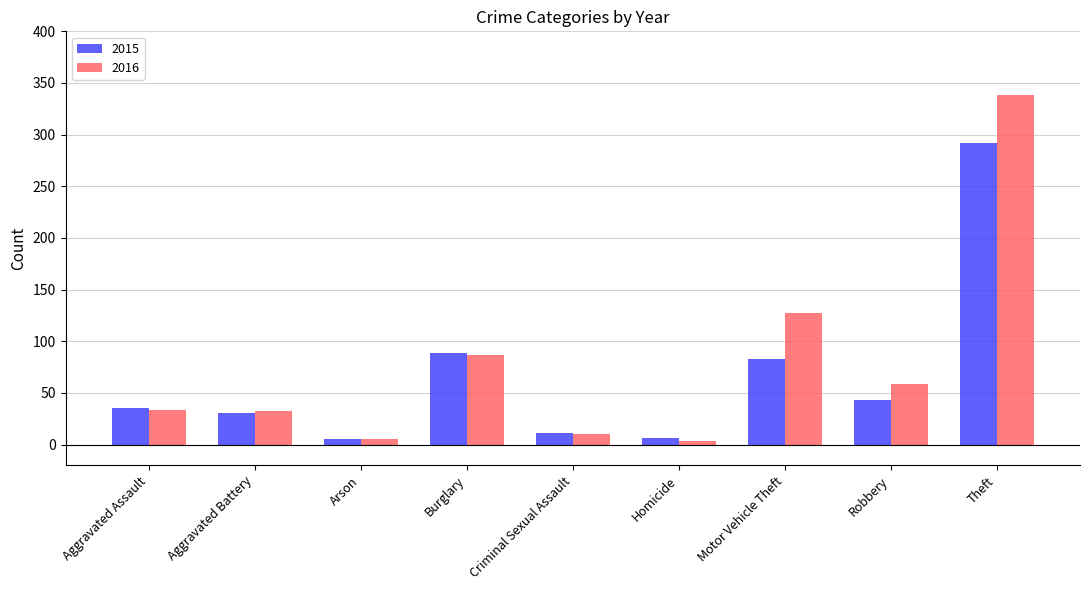

Rank the series at Theft from highest to lowest value.

2016, 2015